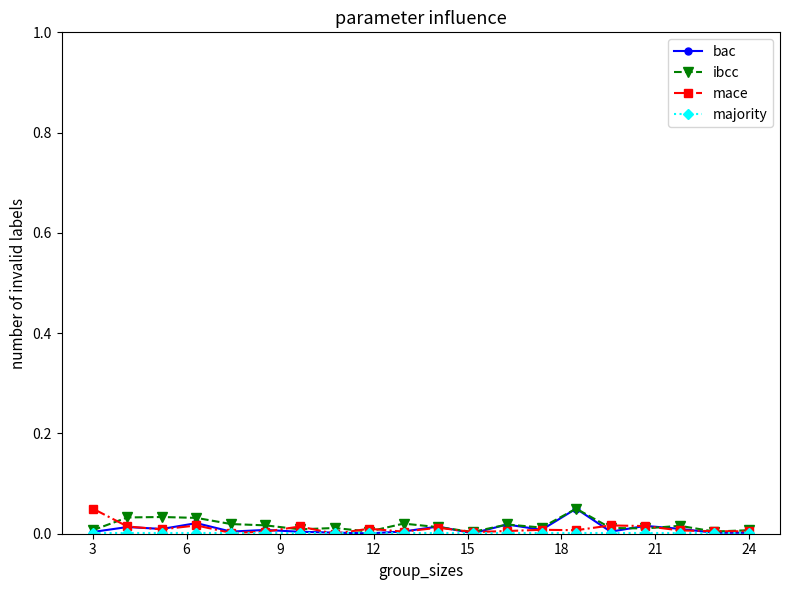

True or false: bac has more than 2 points higher than both neighbors.

True